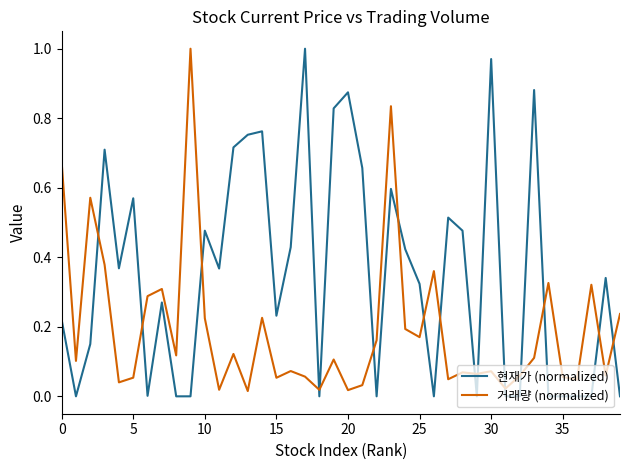

How many lines are shown in the chart?

2